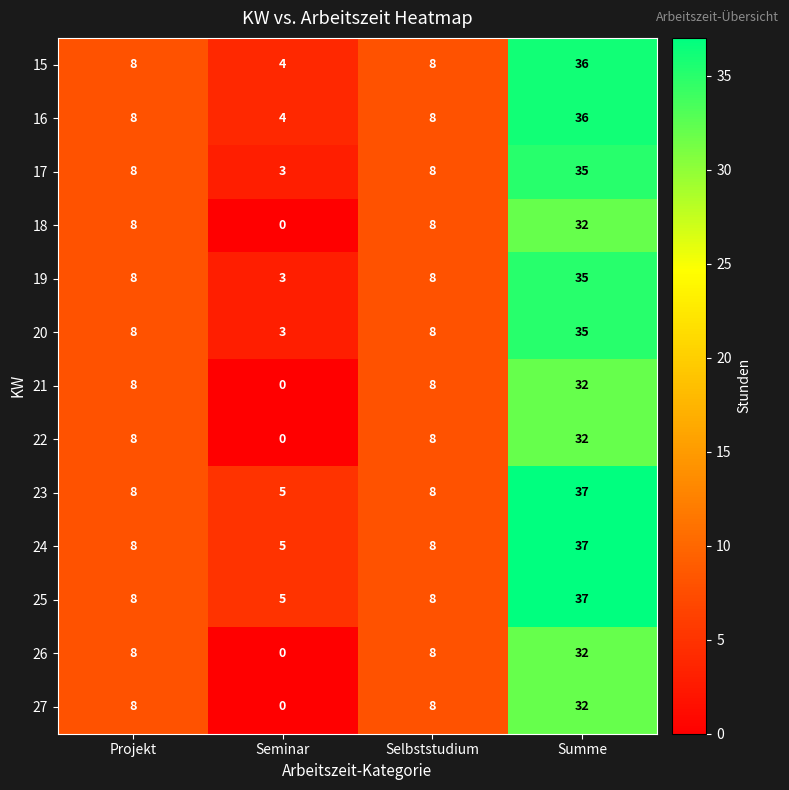

What is the maximum value shown in the chart?

37